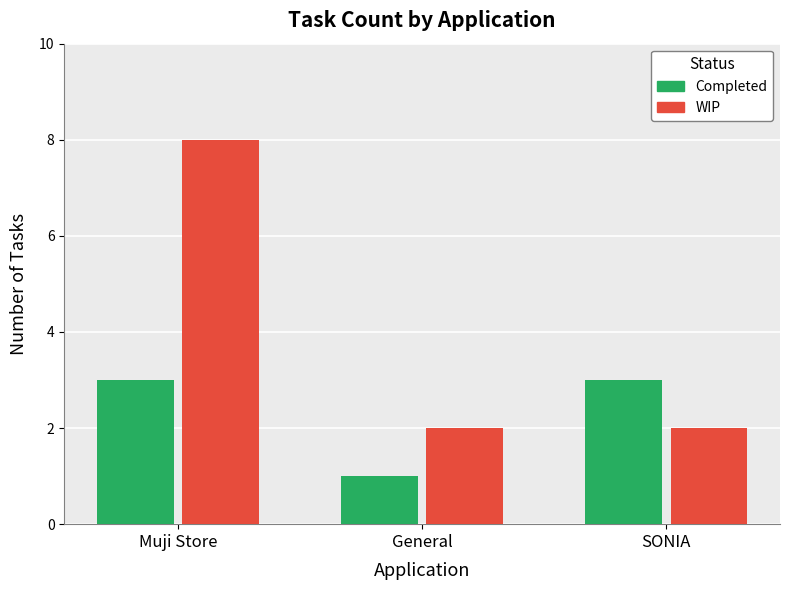

Which series has the widest spread of values?

WIP